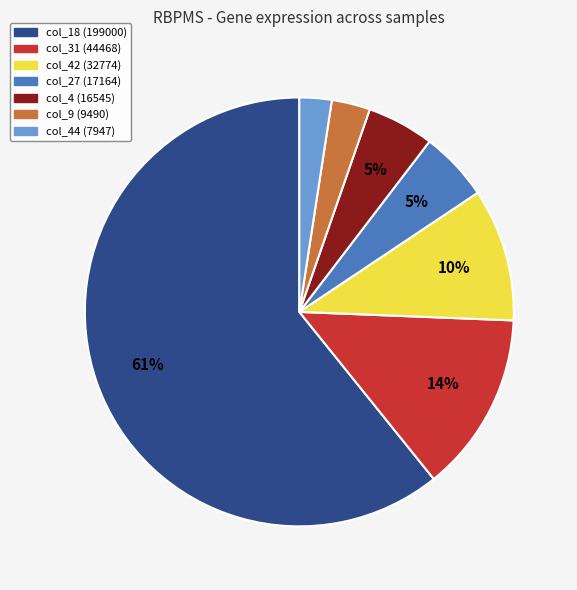

How many segments does this pie chart have?

7